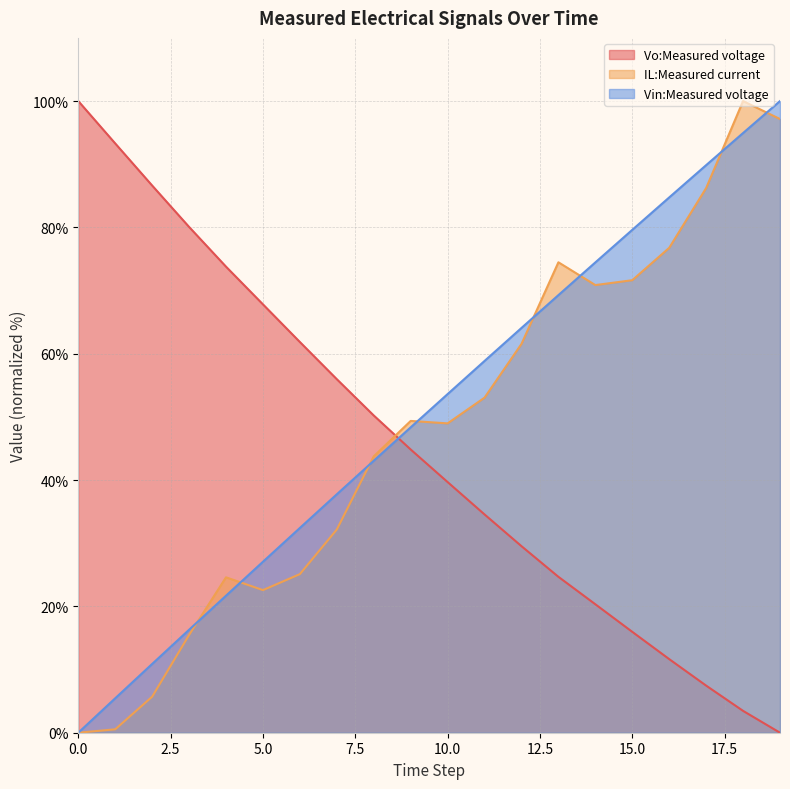

How many lines are shown in the chart?

3